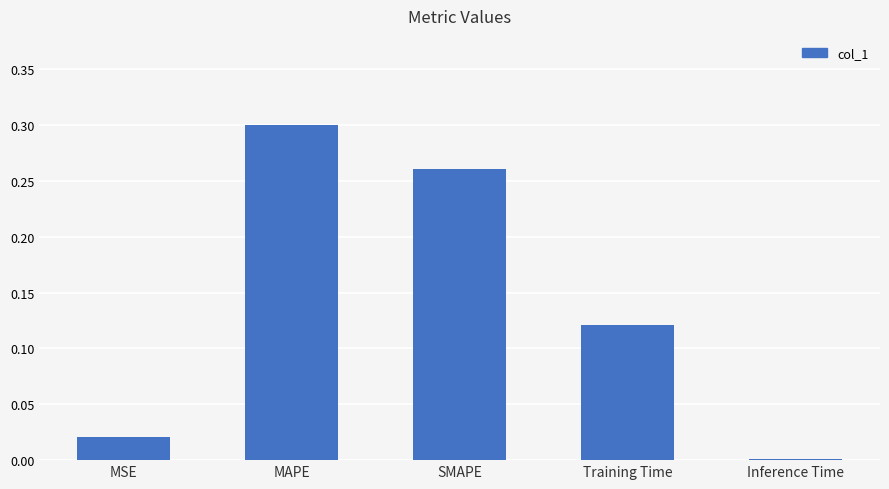

Which label corresponds to the largest value in the chart?

MAPE